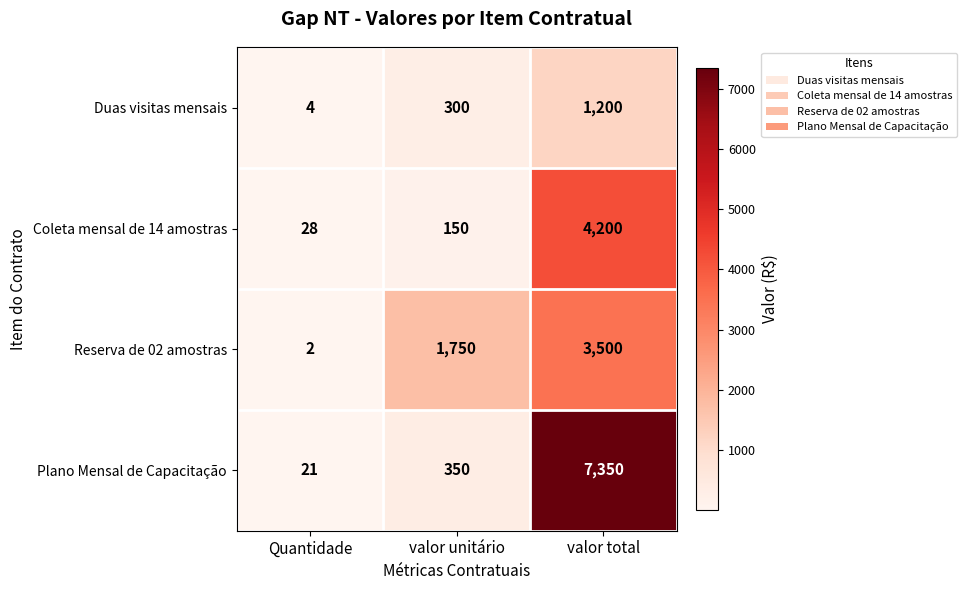

Reading left to right, extract all data points from this chart.

Duas visitas mensais: 4	300	1200
Coleta mensal de 14 amostras: 28	150	4200
Reserva de 02 amostras: 2	1750	3500
Plano Mensal de Capacitação: 21	350	7350